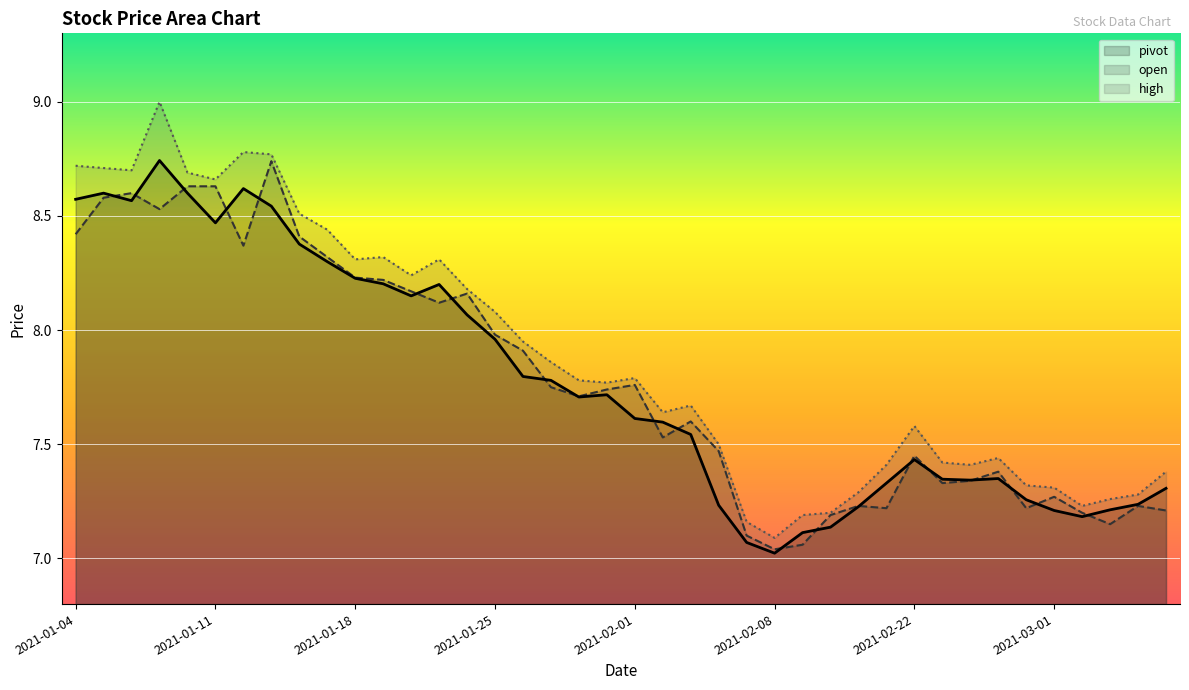

What value does the pivot series have at 2021-01-21?

8.2